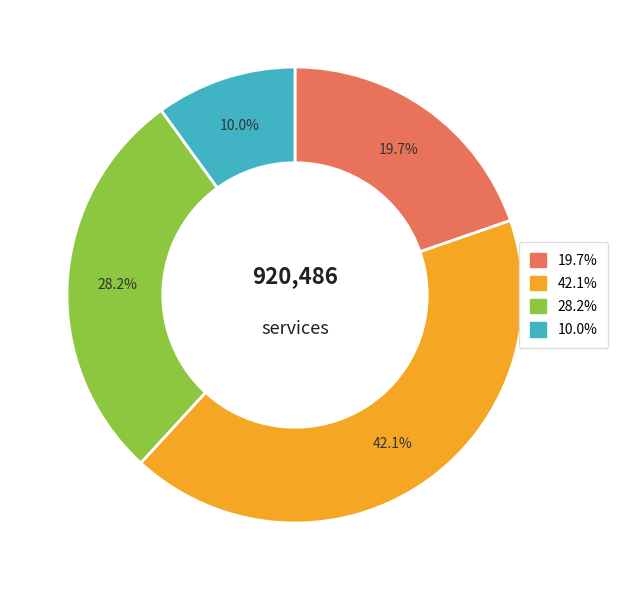

Is there a majority slice in this chart?

No